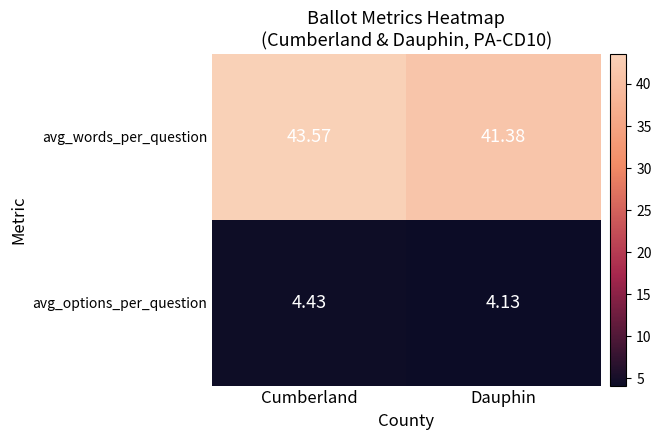

At which category is the sum across all series the highest?

Cumberland